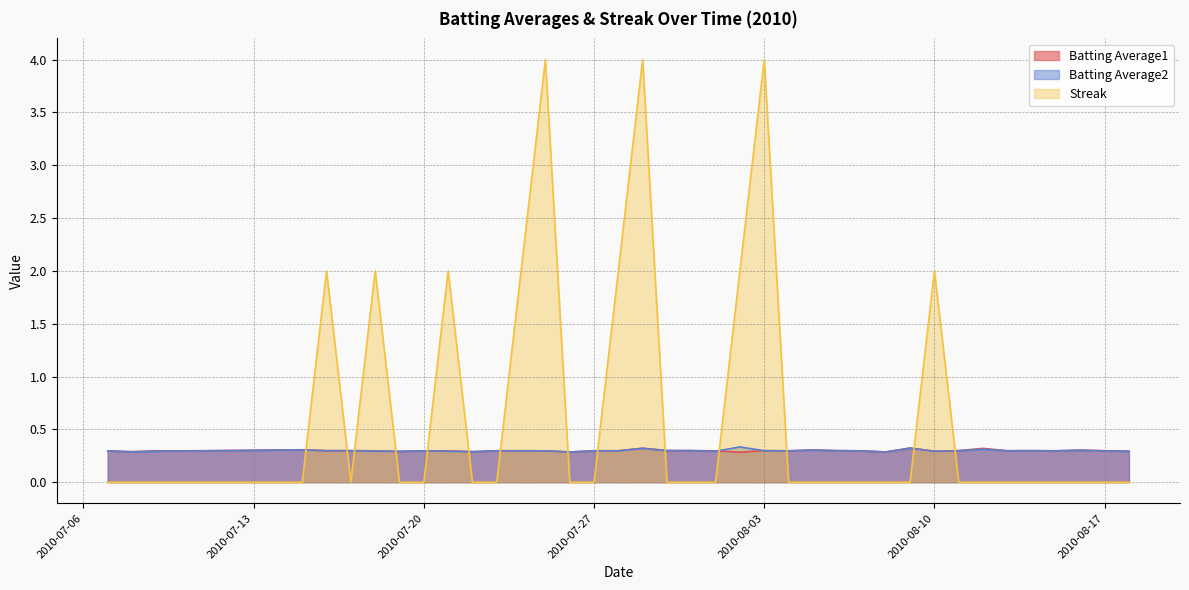

Between 2010-08-03 and 2010-08-10, which is larger?

2010-08-03